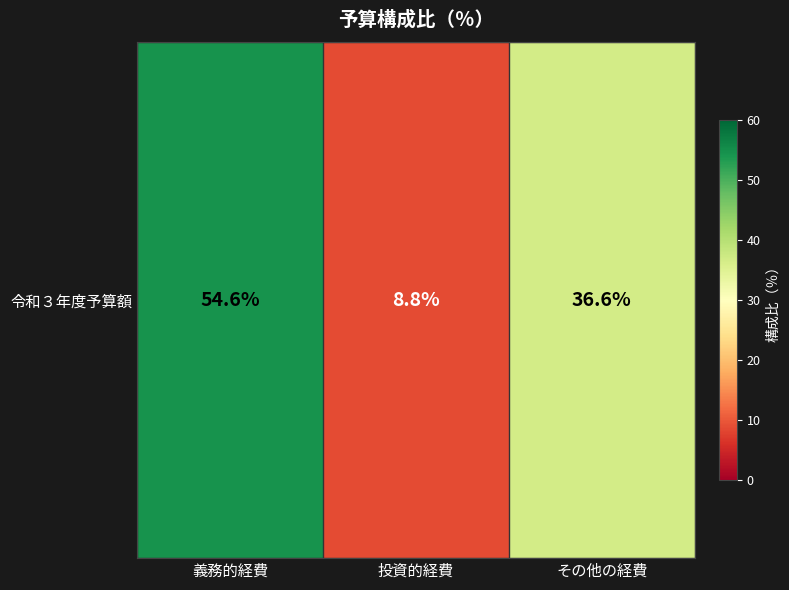

List the labels in order of value, largest first.

義務的経費, その他の経費, 投資的経費